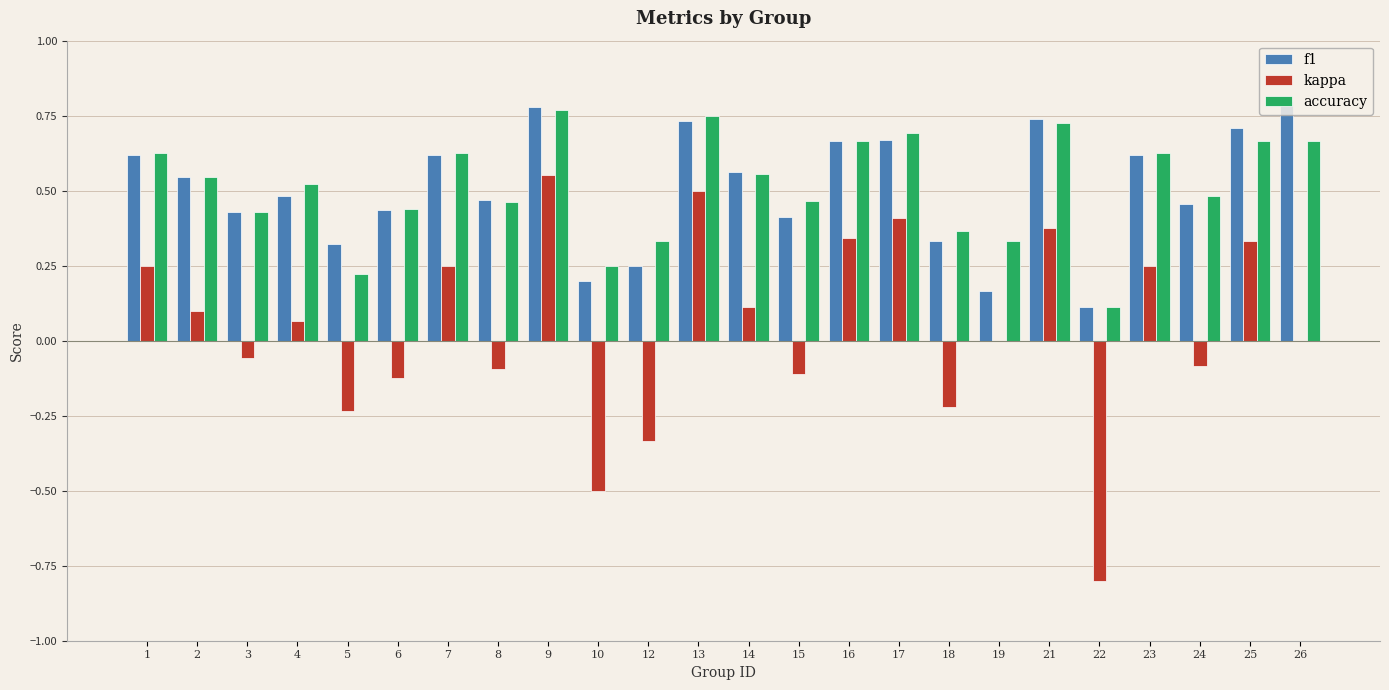

Is the value of accuracy at 26 greater than the value of f1 at 18?

Yes